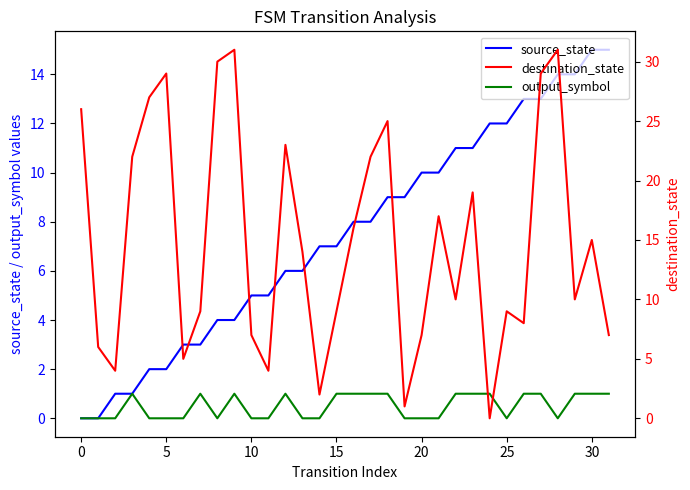

The source_state series shows 0 at 0. True or false?

True